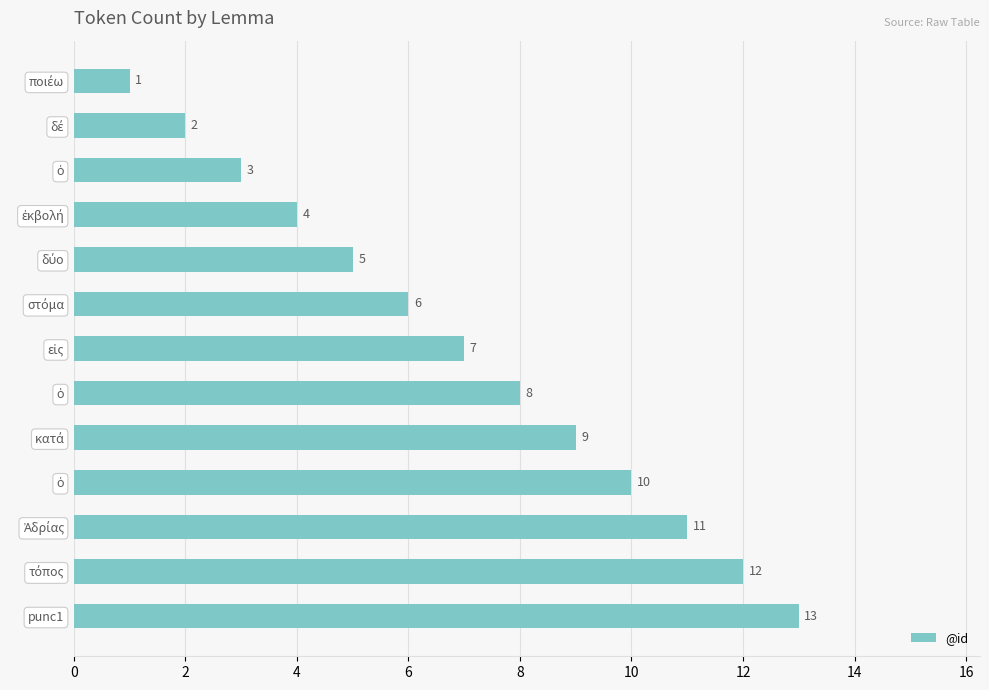

Count the number of categories in the chart.

13